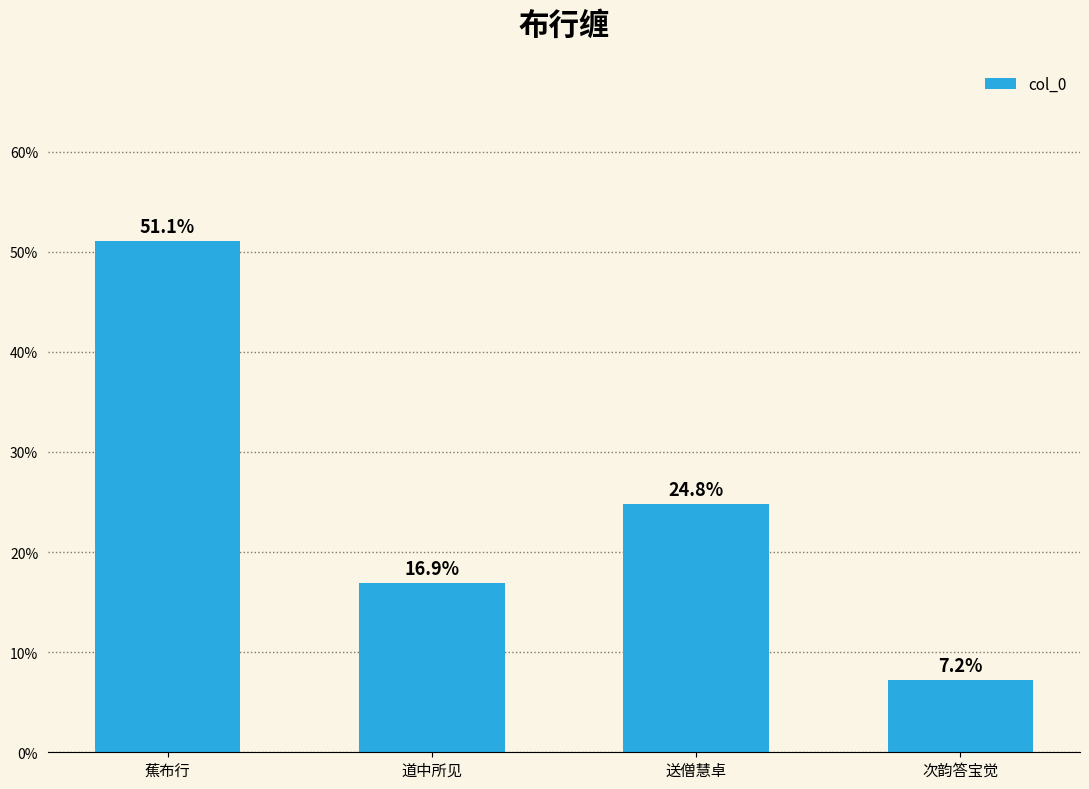

List the labels in order of value, largest first.

蕉布行, 送僧慧卓, 道中所见, 次韵答宝觉